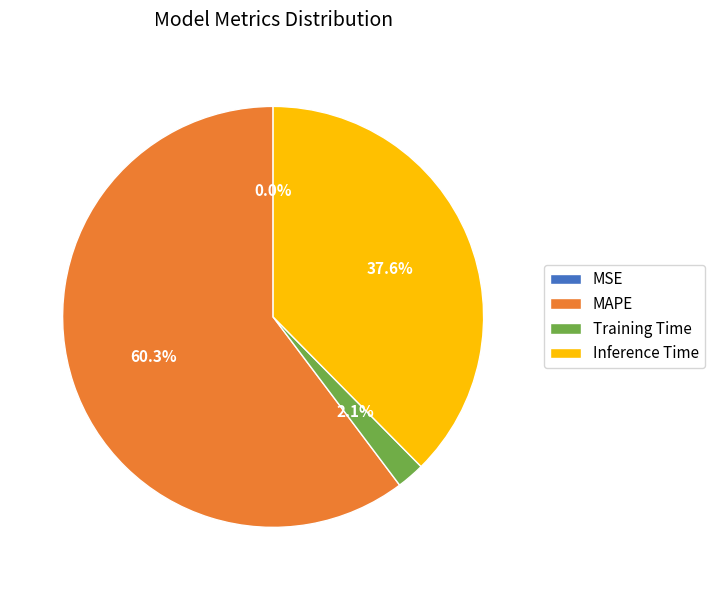

Is there a majority slice in this chart?

Yes